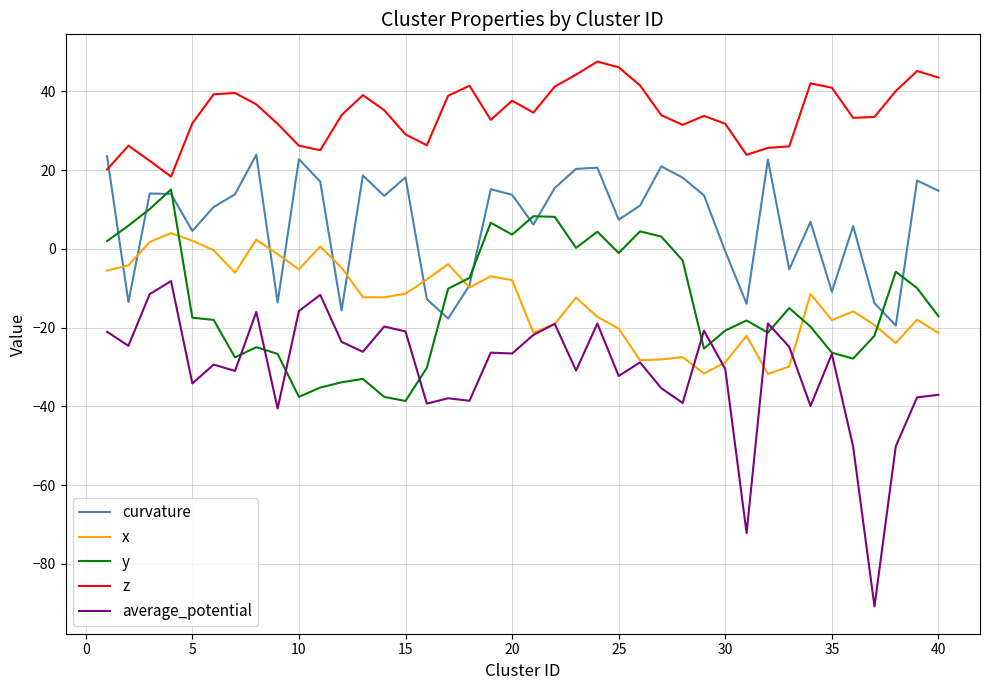

What is the maximum value shown in the chart?

47.6